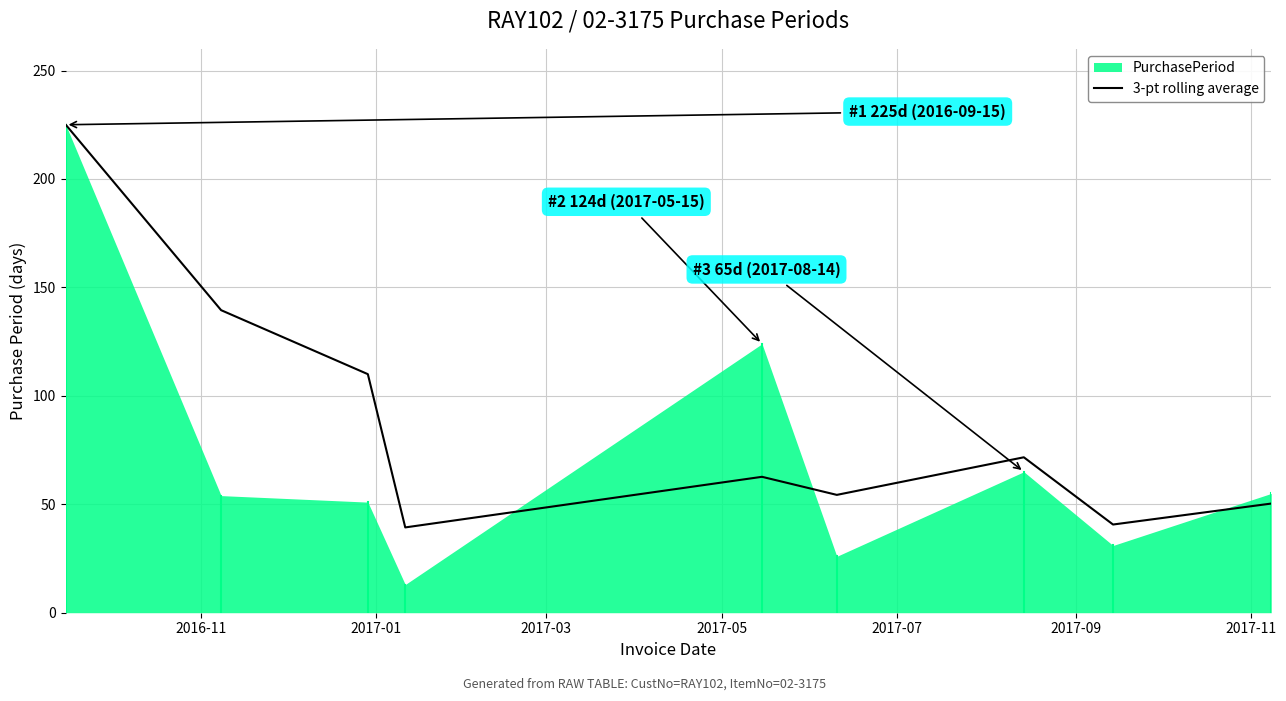

How many lines are shown in the chart?

1